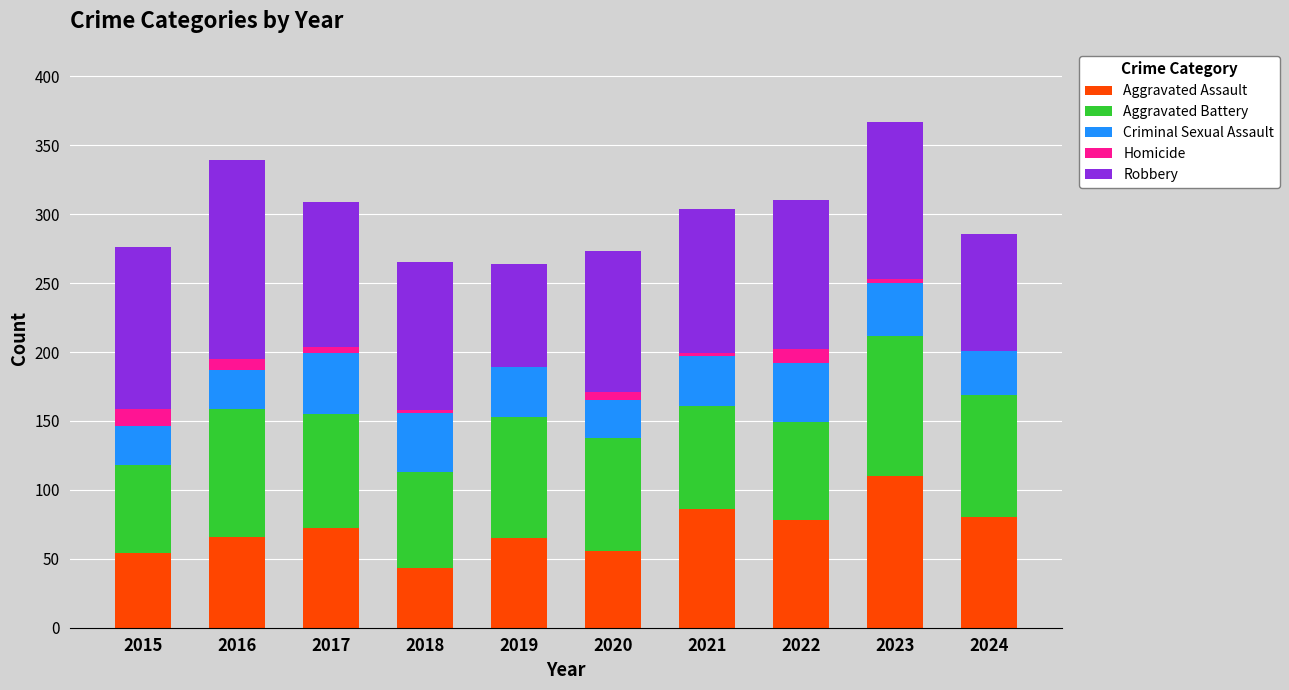

Are the bars horizontal?

No